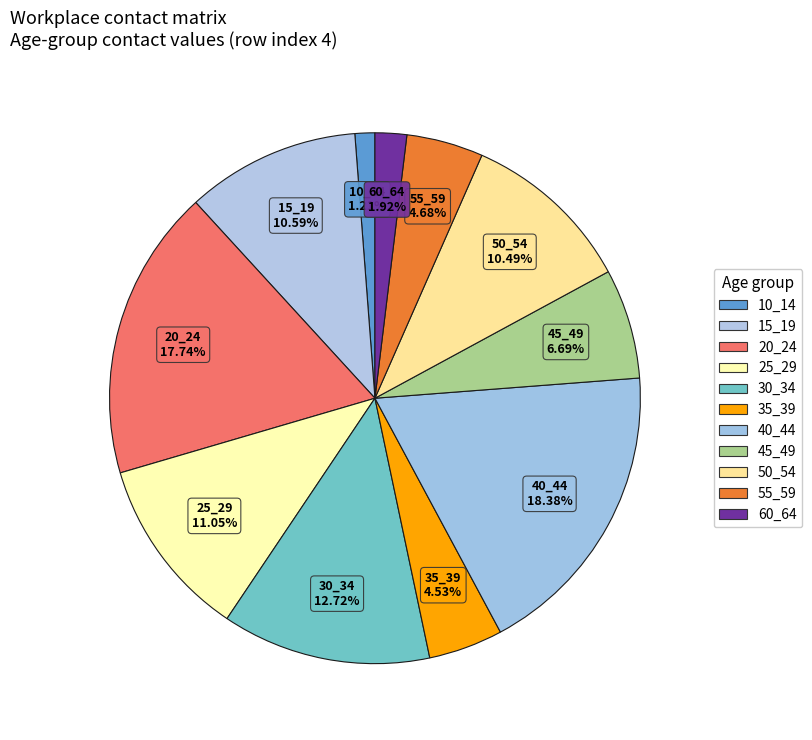

Is there any slice that represents more than half of the pie?

No